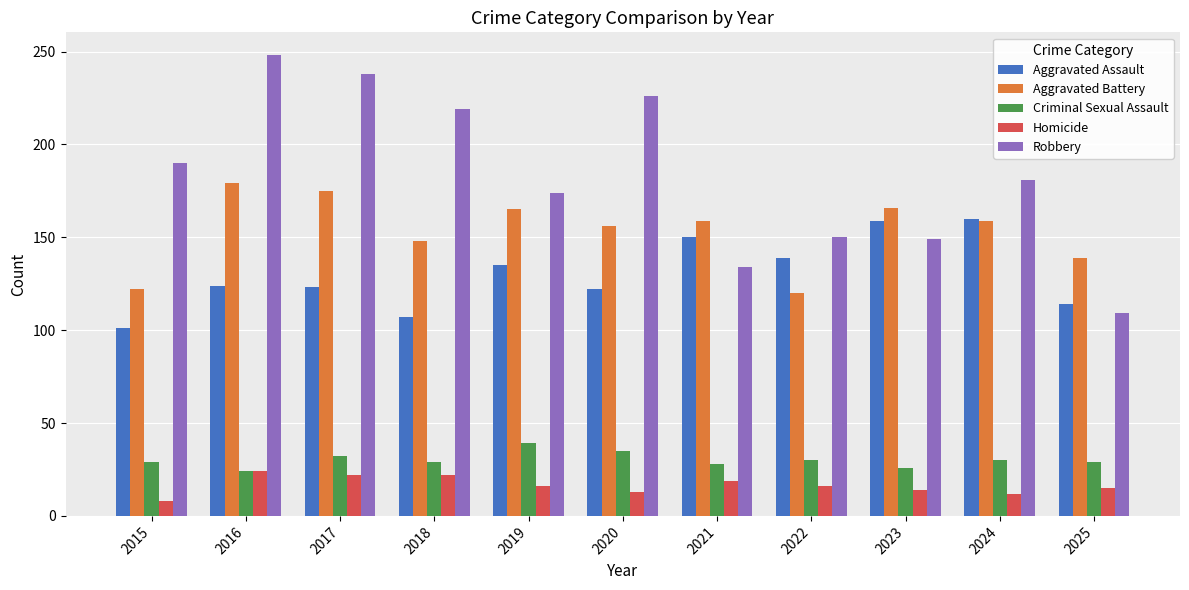

What is the difference between the highest and lowest values at 2022?

134